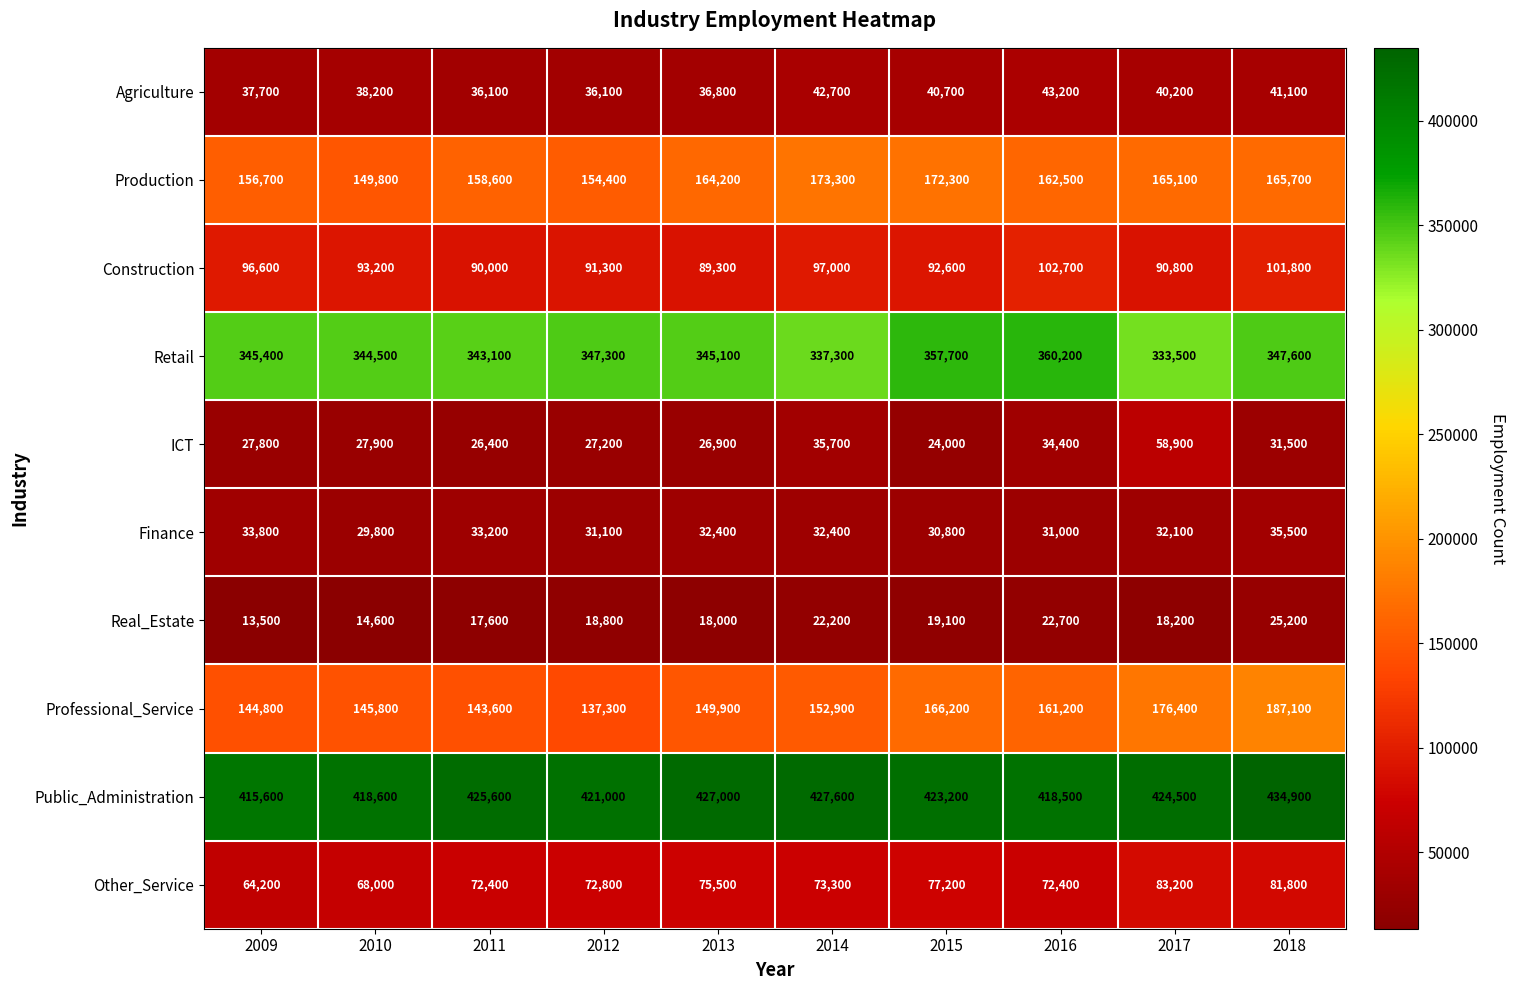

The Other_Service series shows 83200 at 2017. True or false?

True